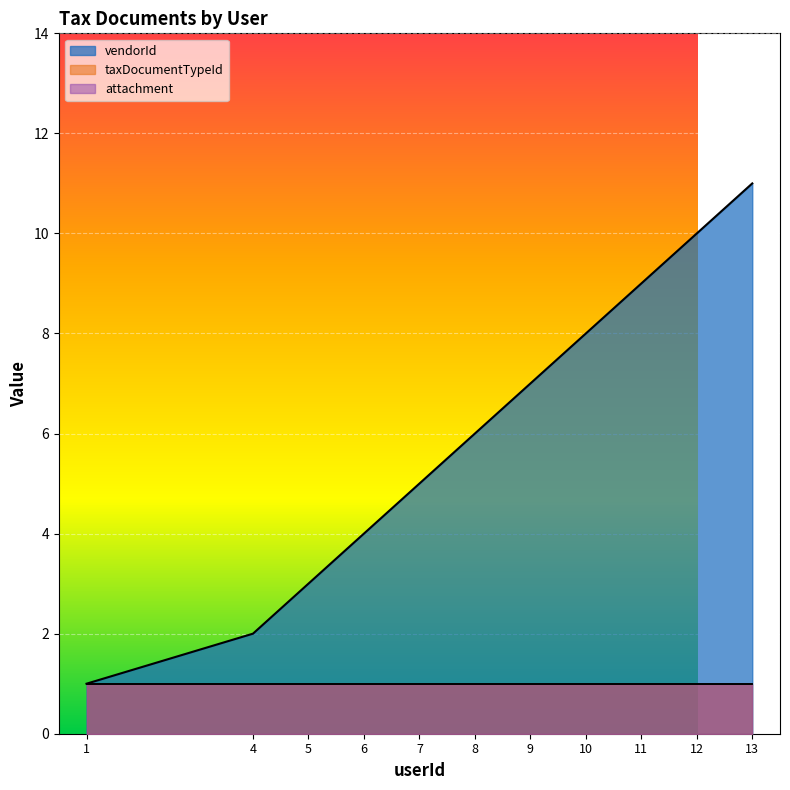

Read the vendorId value at 11.

9